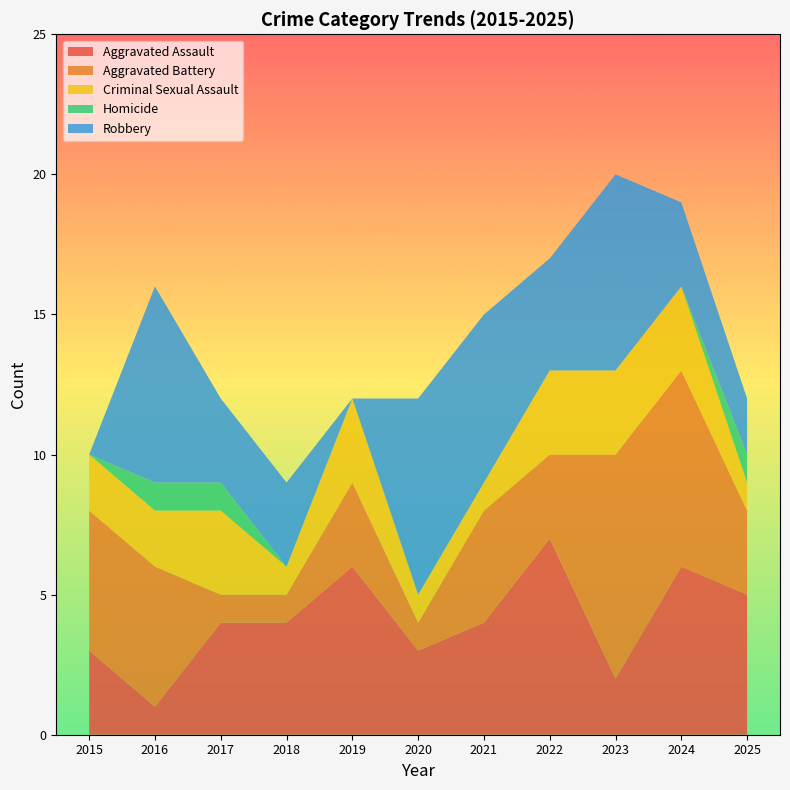

Reading left to right, transcribe all the data shown in this chart.

Aggravated Assault: 2015=3	2016=1	2017=4	2018=4	2019=6	2020=3	2021=4	2022=7	2023=2	2024=6	2025=5
Aggravated Battery: 2015=5	2016=5	2017=1	2018=1	2019=3	2020=1	2021=4	2022=3	2023=8	2024=7	2025=3
Criminal Sexual Assault: 2015=2	2016=2	2017=3	2018=1	2019=3	2020=1	2021=1	2022=3	2023=3	2024=3	2025=1
Homicide: 2015=0	2016=1	2017=1	2018=0	2019=0	2020=0	2021=0	2022=0	2023=0	2024=0	2025=1
Robbery: 2015=0	2016=7	2017=3	2018=3	2019=0	2020=7	2021=6	2022=4	2023=7	2024=3	2025=2